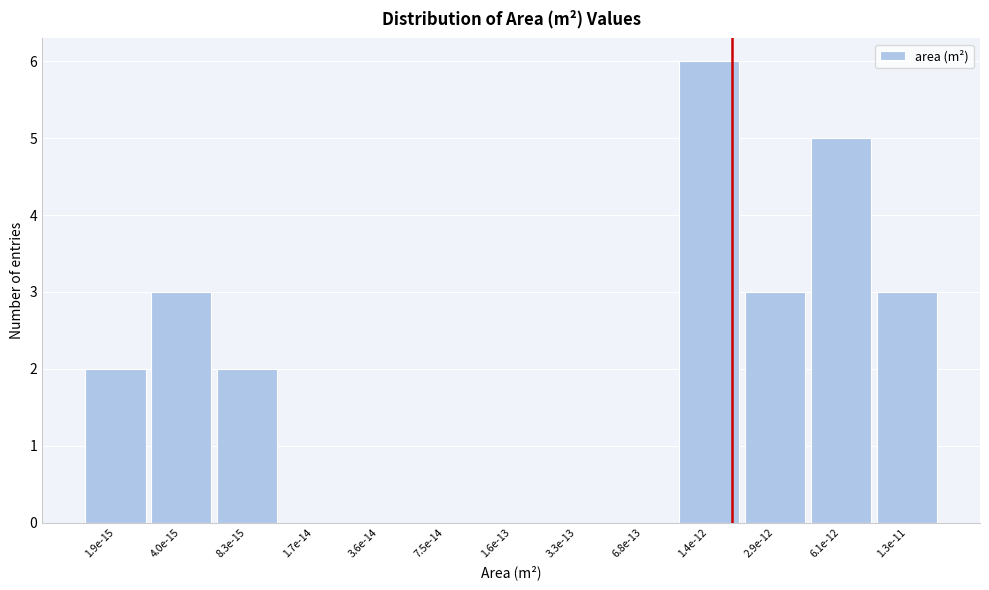

Reading left to right, list all the values displayed in this chart.

1.9e-15=2	4.0e-15=3	8.3e-15=2	1.7e-14=0	3.6e-14=0	7.5e-14=0	1.6e-13=0	3.3e-13=0	6.8e-13=0	1.4e-12=6	2.9e-12=3	6.1e-12=5	1.3e-11=3